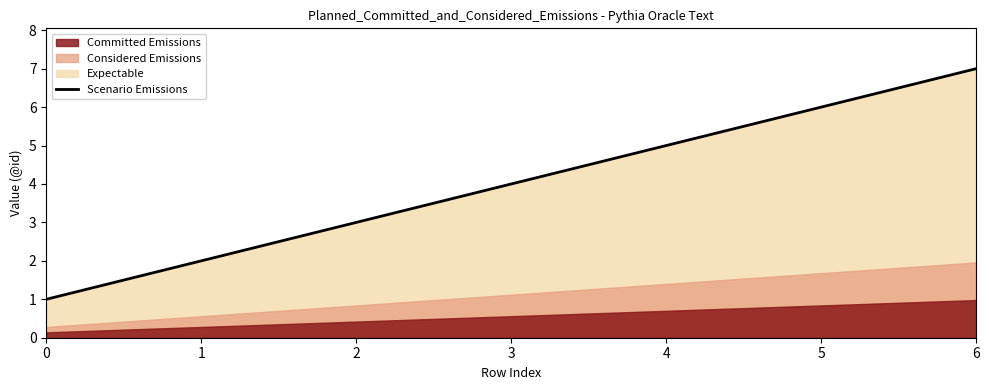

What is the sum of all values?

28